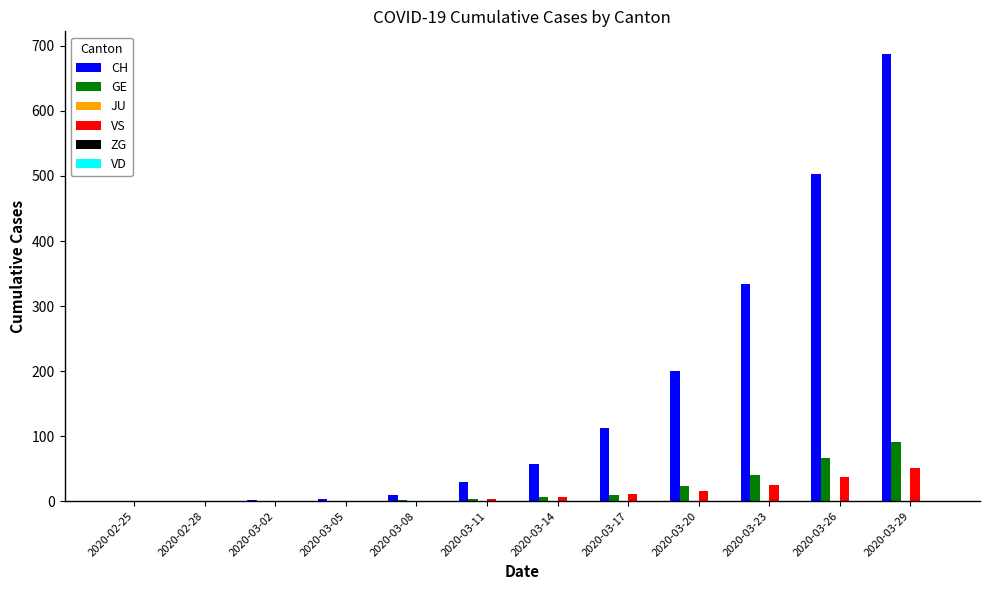

What is the total value across all series at 2020-03-02?

2